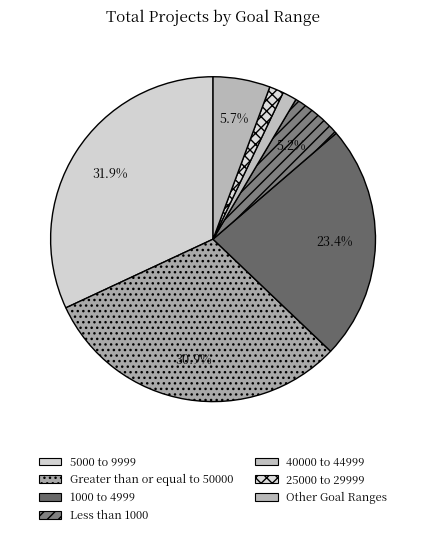

How many slices are in this pie chart?

7